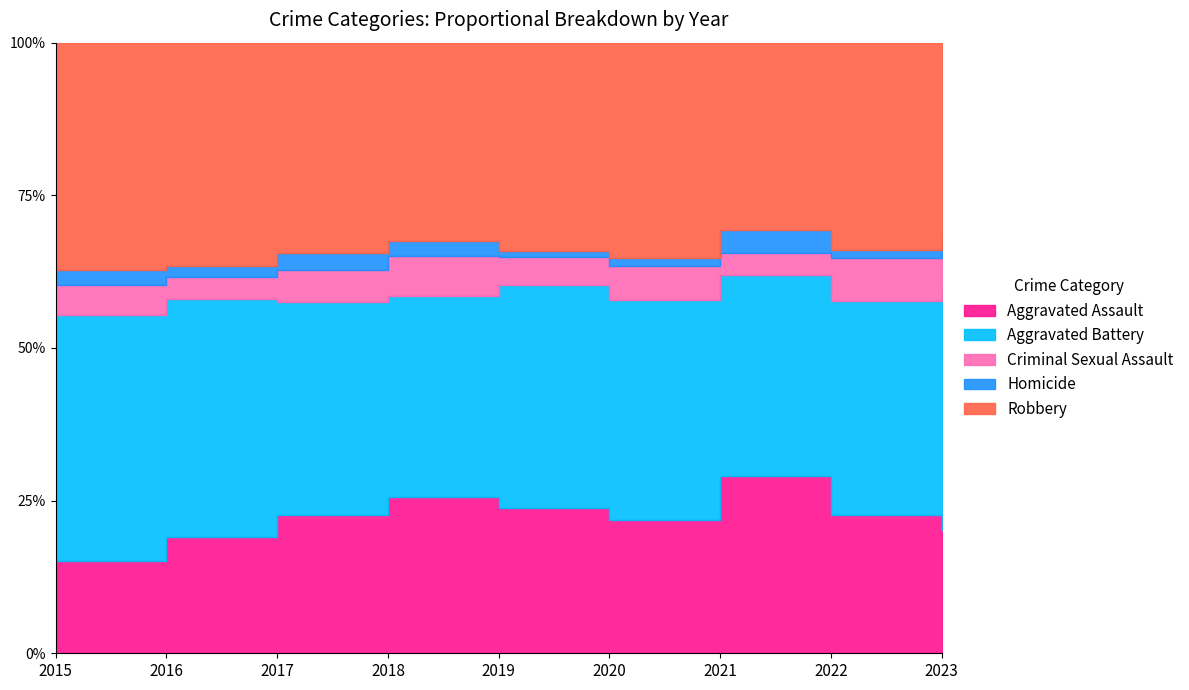

Reading right to left, transcribe all the data shown in this chart.

Aggravated Assault: 60	65	90	67	72	74	79	71	37
Aggravated Battery: 118	100	102	110	110	95	122	145	98
Criminal Sexual Assault: 21	20	11	17	14	19	18	13	12
Homicide: 5	4	12	4	3	7	10	7	6
Robbery: 93	97	95	108	103	94	120	136	91